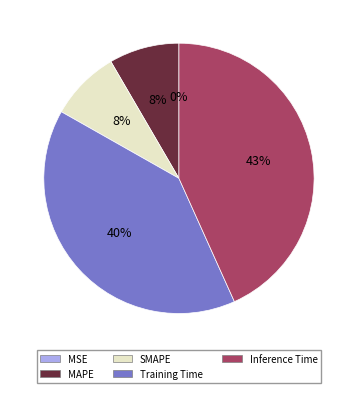

True or false: Training Time accounts for 55% of the total.

False